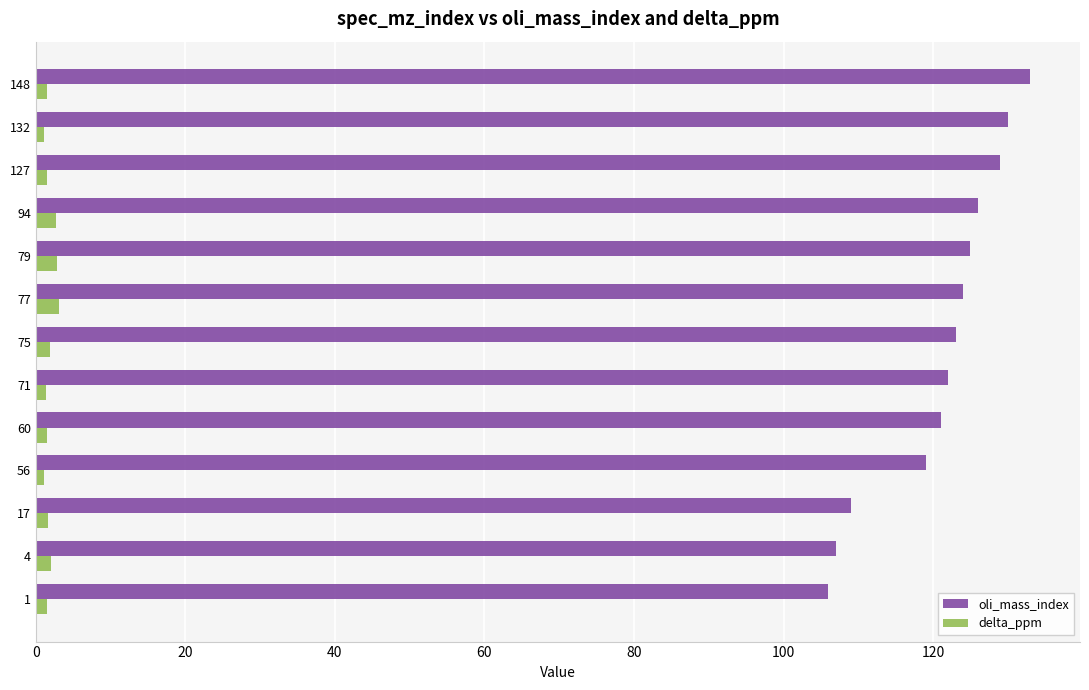

What is the difference between the maximum and minimum values in the oli_mass_index series?

27.0